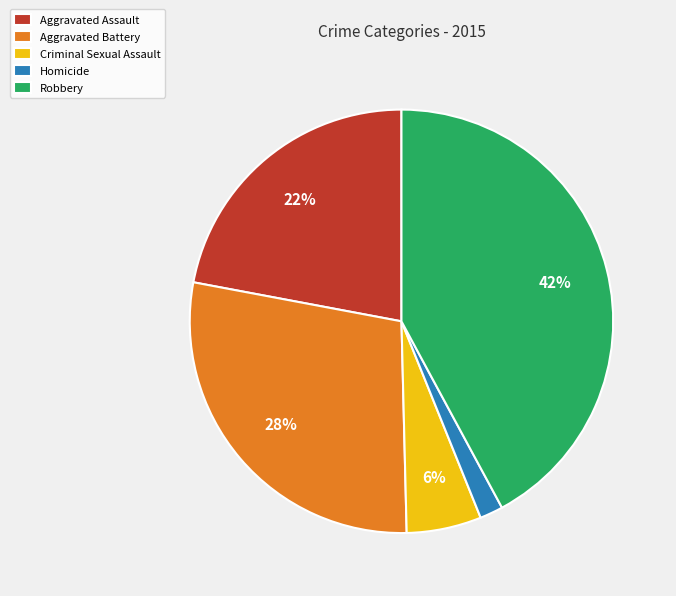

Combined, do Robbery and Criminal Sexual Assault account for over 50%?

No